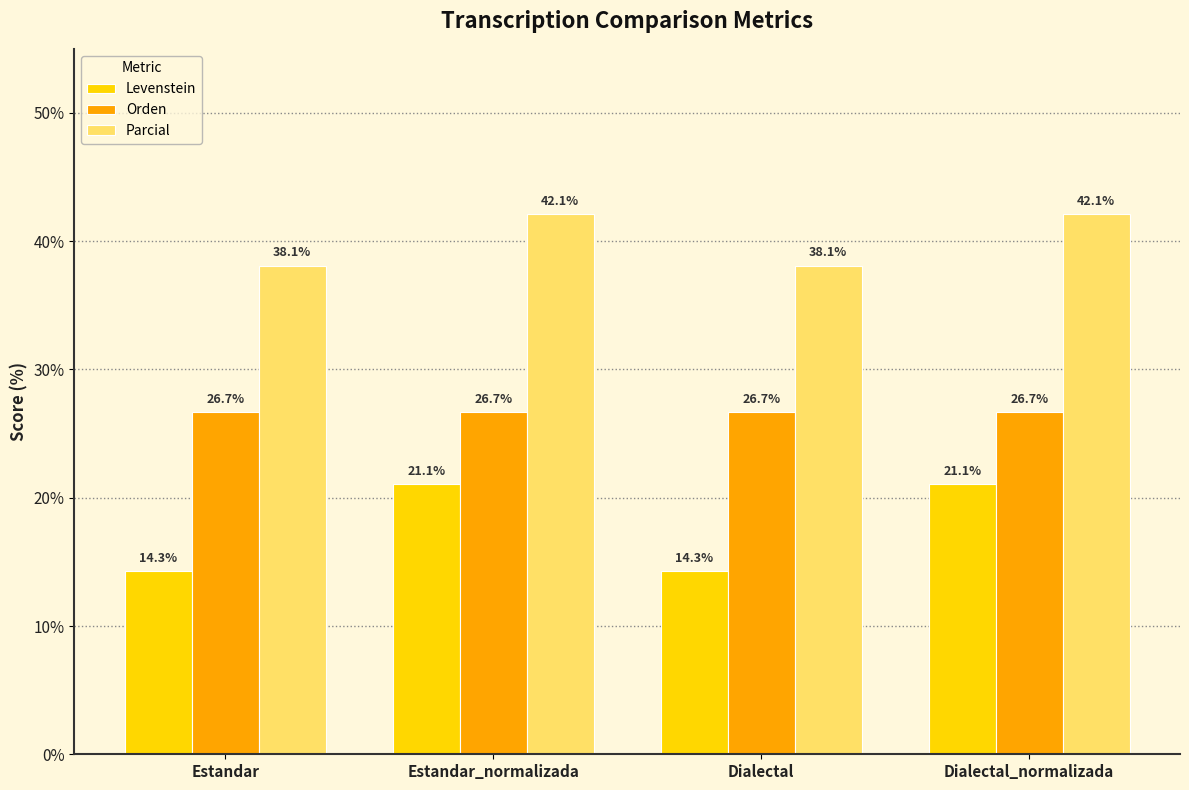

What is the sum of the Parcial values at Dialectal_normalizada and Dialectal?

80.2